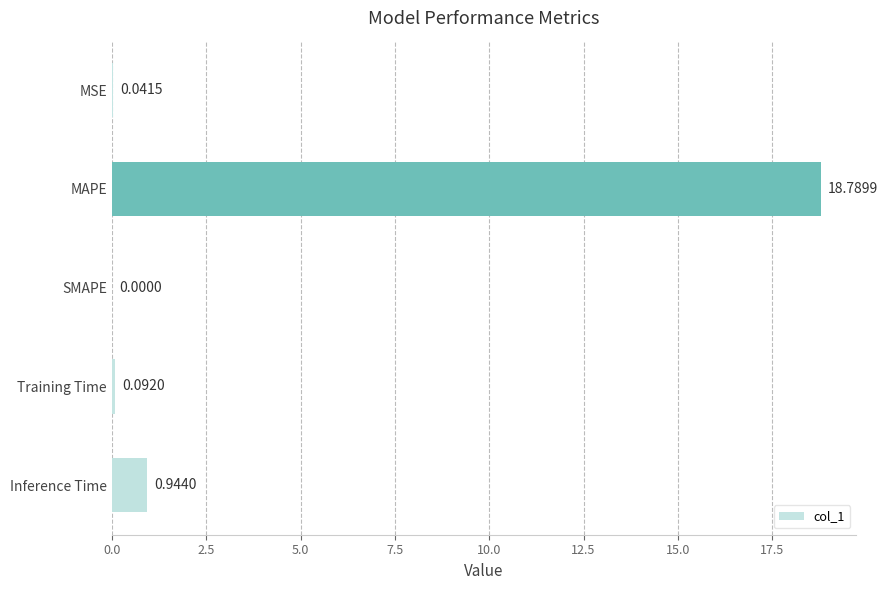

What is the sum of the values at MAPE and Training Time?

18.9